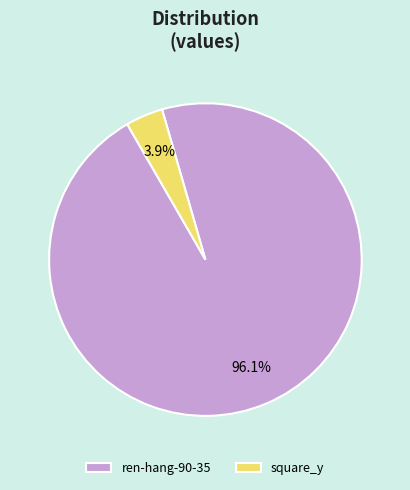

Which has a higher value, ren-hang-90-35 or square_y?

ren-hang-90-35